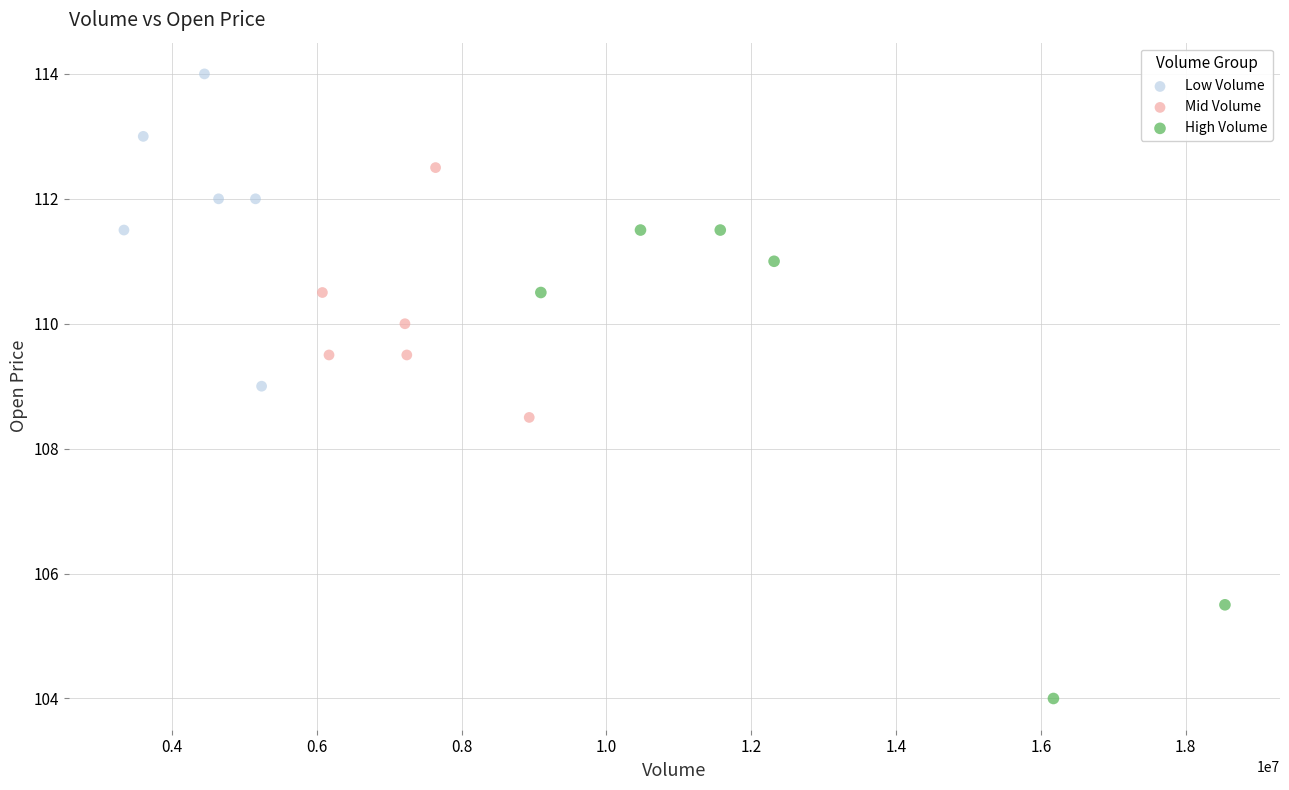

Which series reaches the minimum Y coordinate?

High Volume